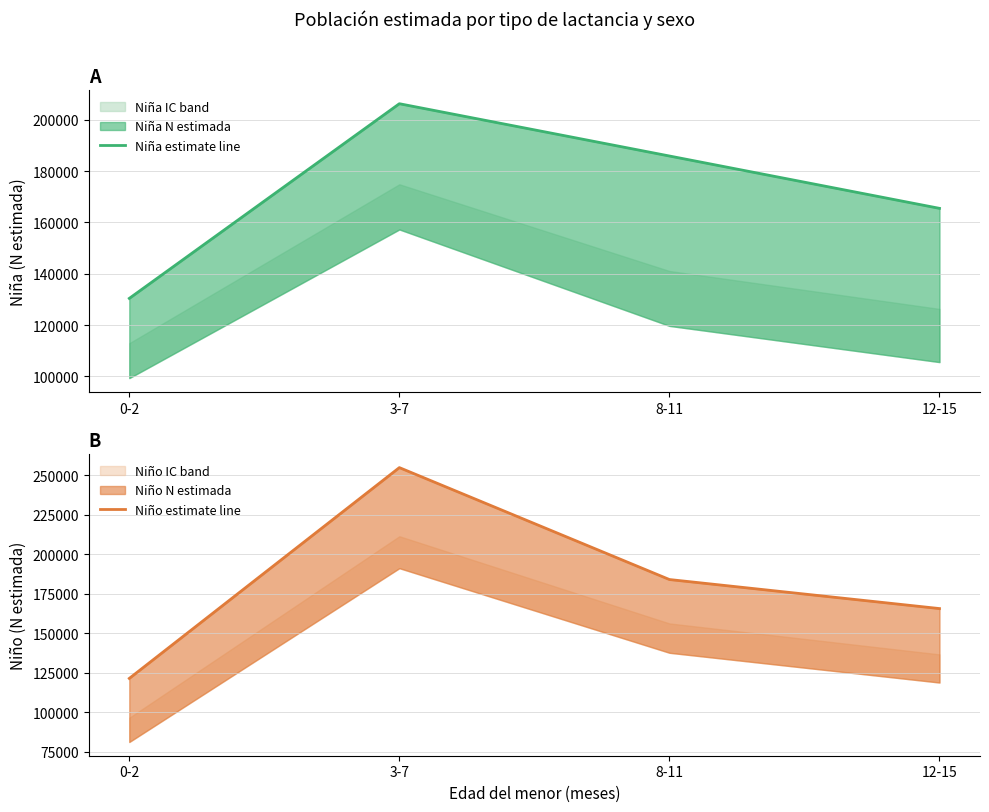

What is the label of the 3rd point from the left?

8-11